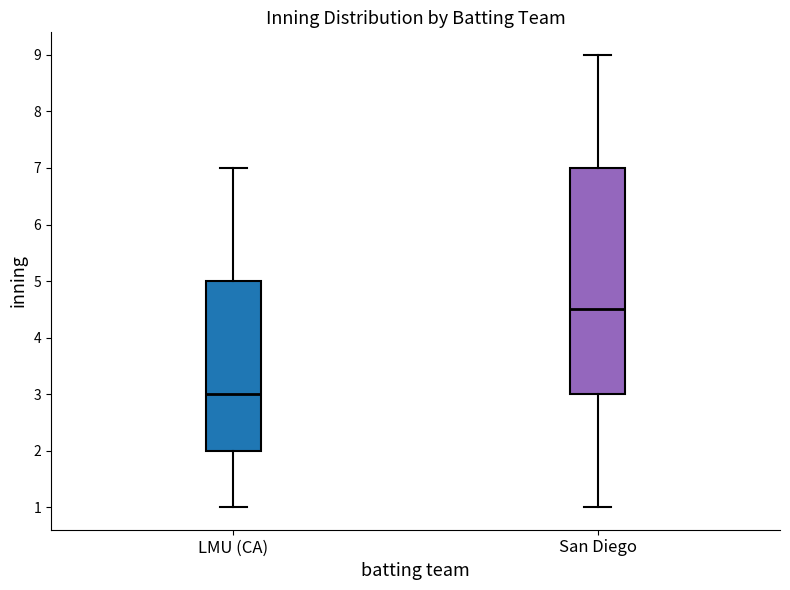

Where is the upper edge of the box for LMU (CA) on the y-axis? The values are not printed on the chart, so give them approximately, as read against the axis.

5.0